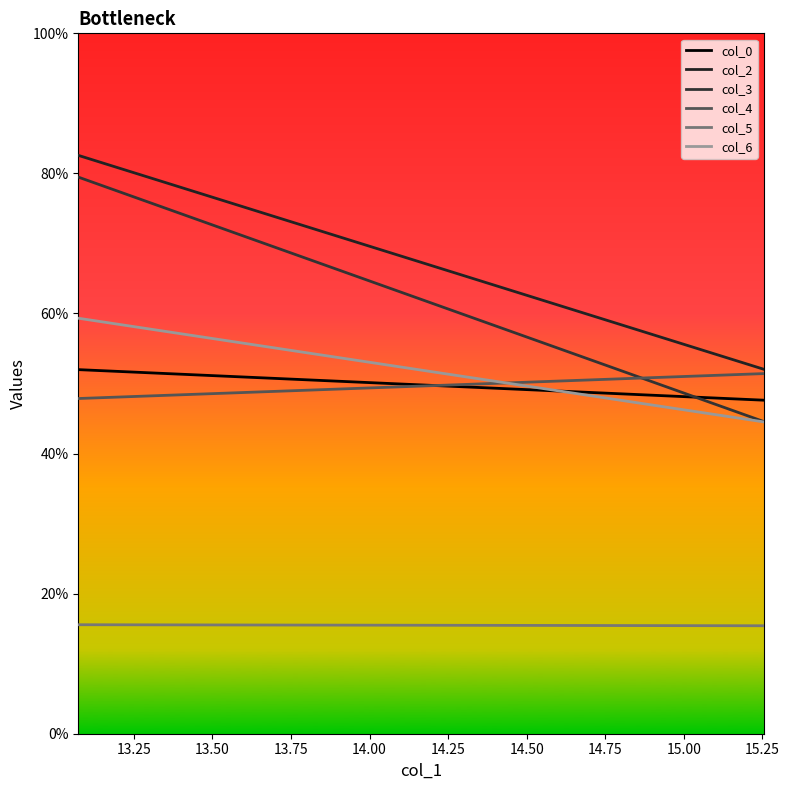

Does the chart display data point markers on the line(s)?

No